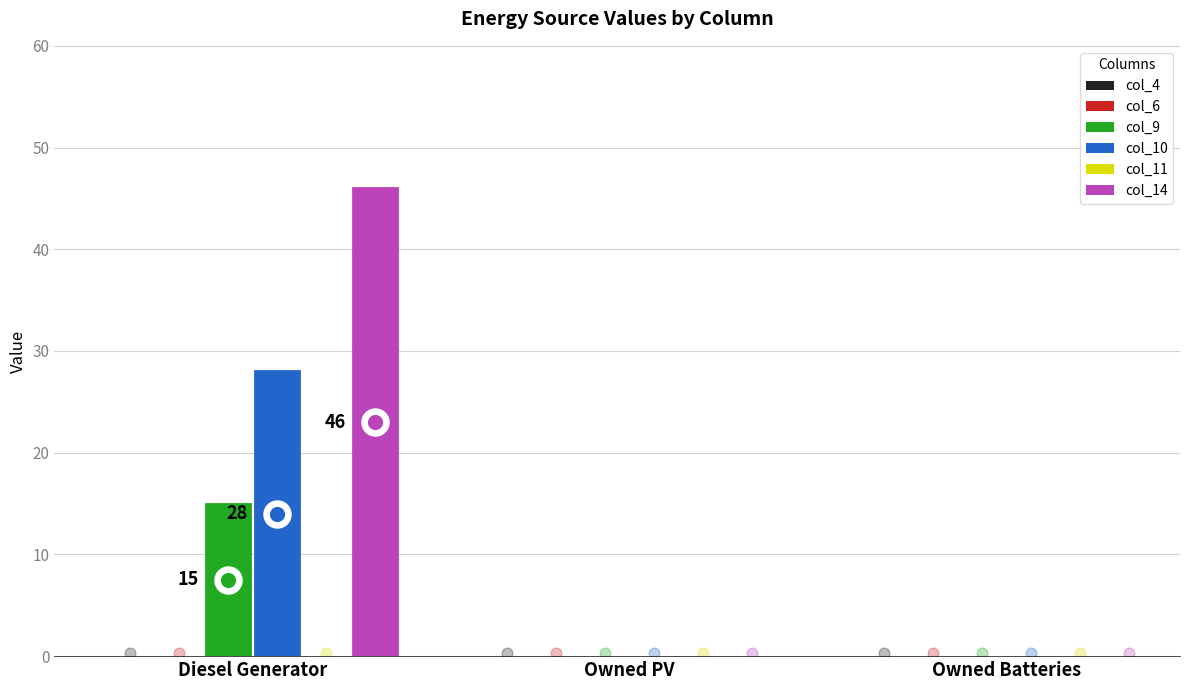

Is the value of col_6 at Diesel Generator greater than the value of col_11 at Owned PV?

No